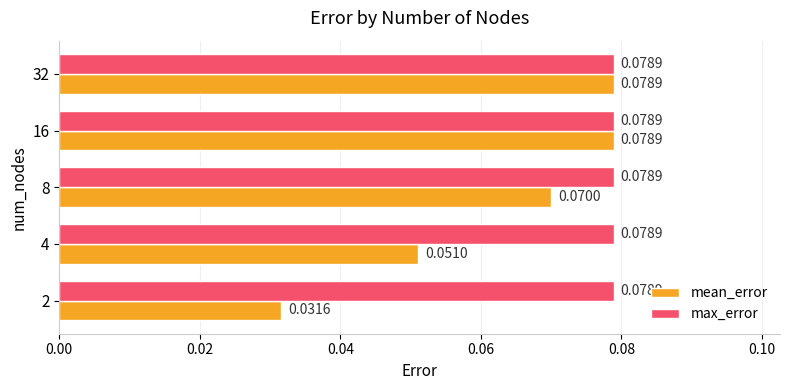

How many series are shown in this chart?

2